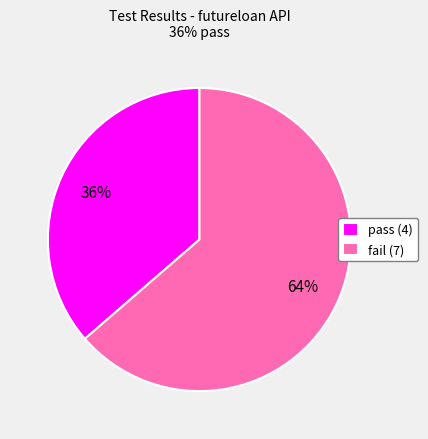

Rank the categories by value from lowest to highest.

pass, fail